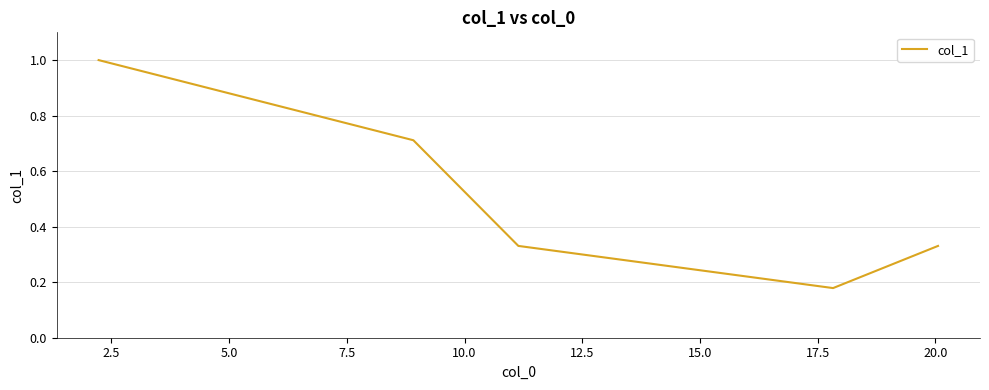

How many lines are shown in the chart?

1